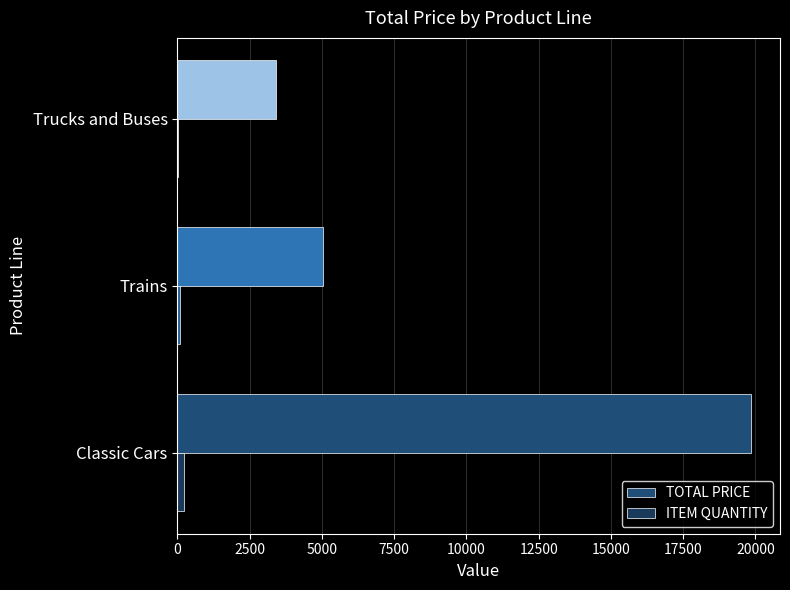

How many categories are shown in the chart?

3